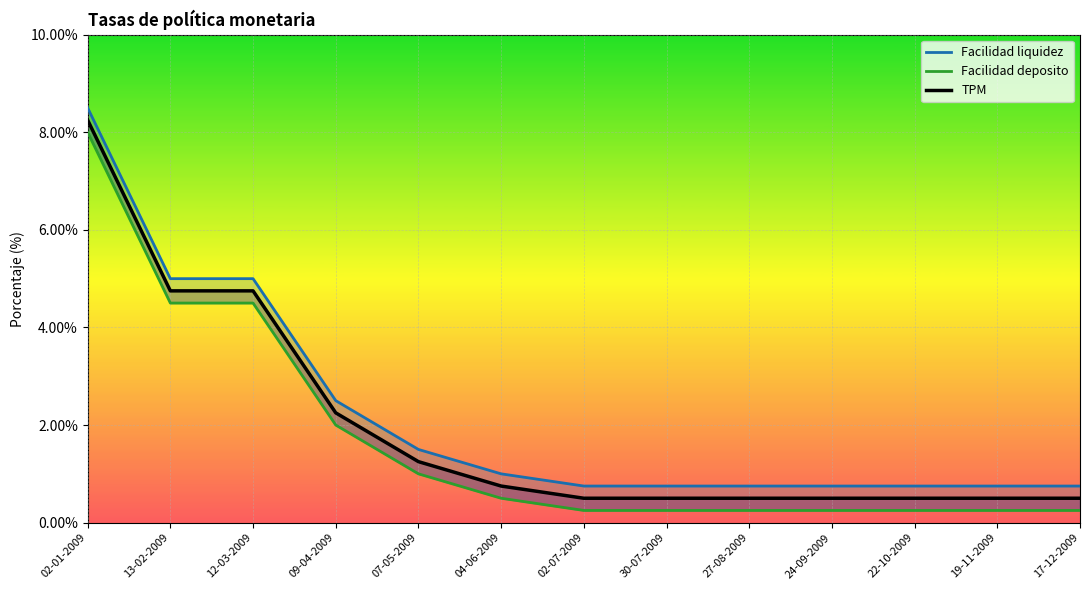

At which label does Facilidad liquidez reach its minimum?

02-07-2009